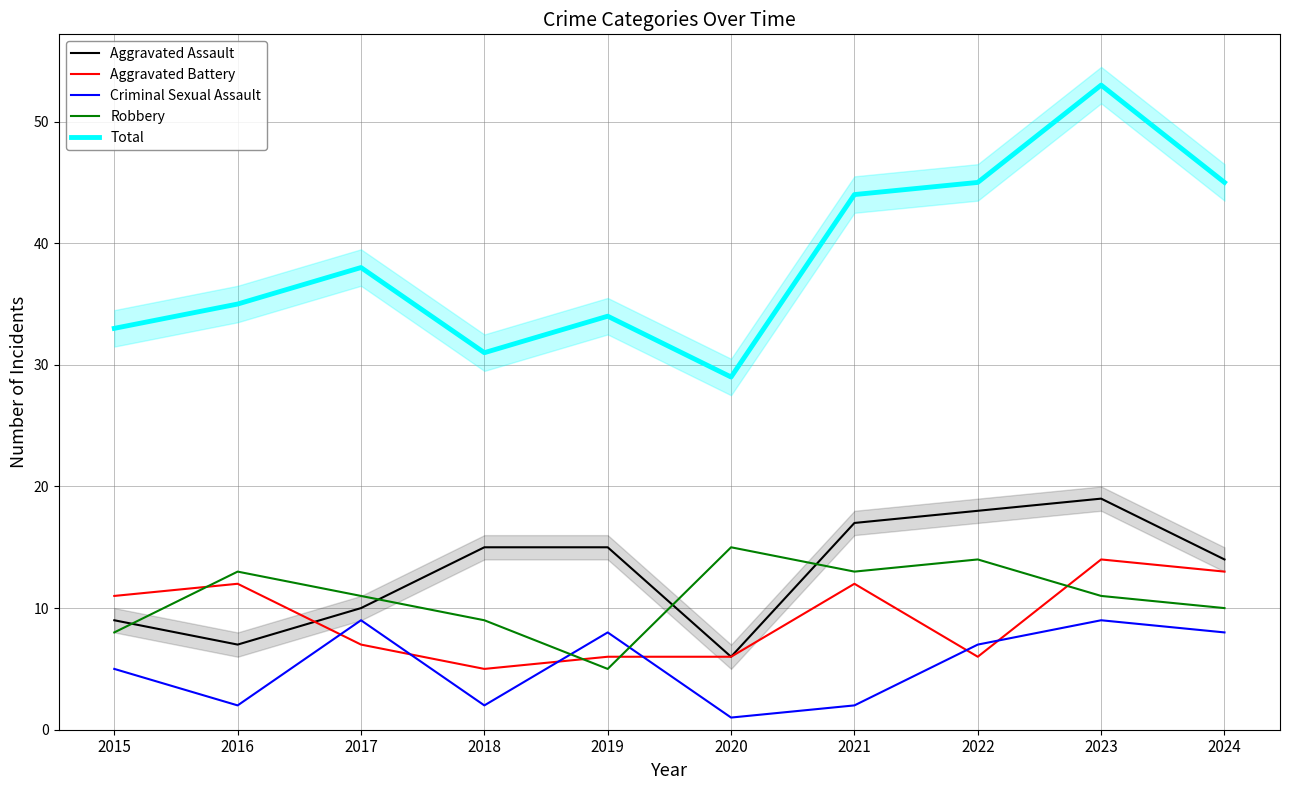

What is the value of the Aggravated Assault point at the 4th from the left?

15